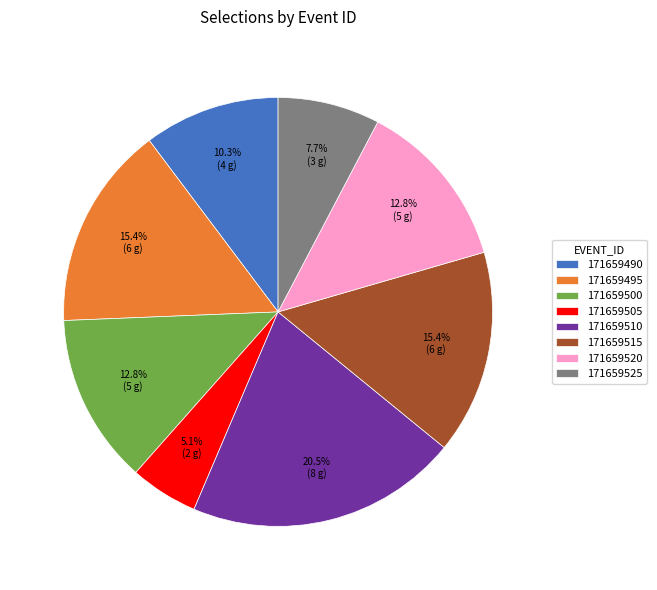

To the nearest percent, what is the combined percentage of 171659520 and 171659490?

23%